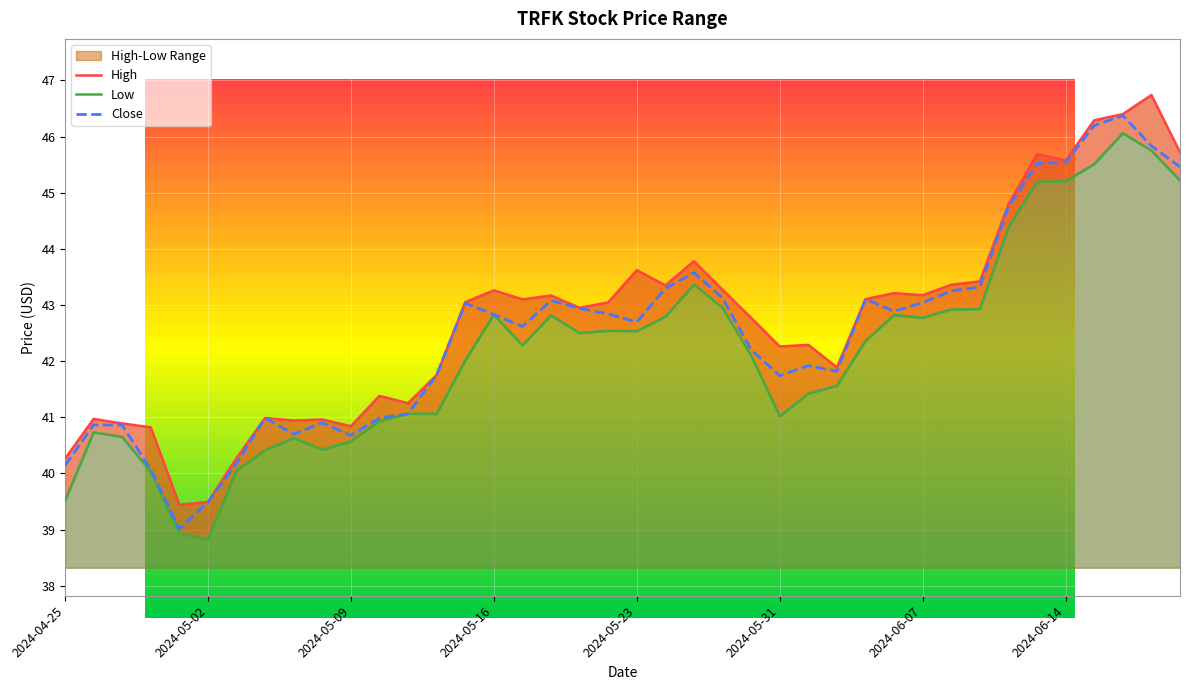

What is the difference between the maximum and second lowest values in the High series?

7.2